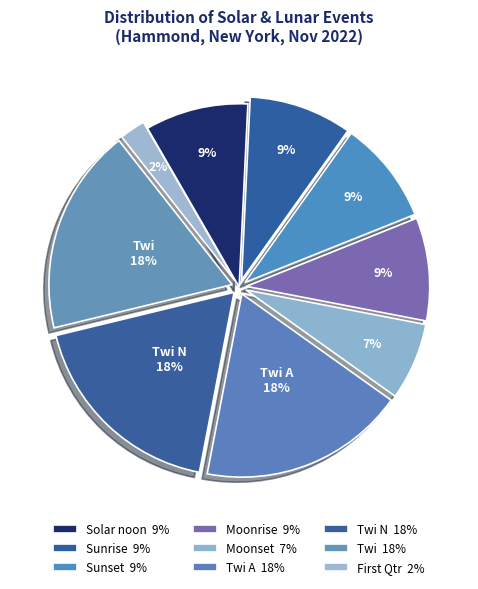

How many segments does this pie chart have?

9